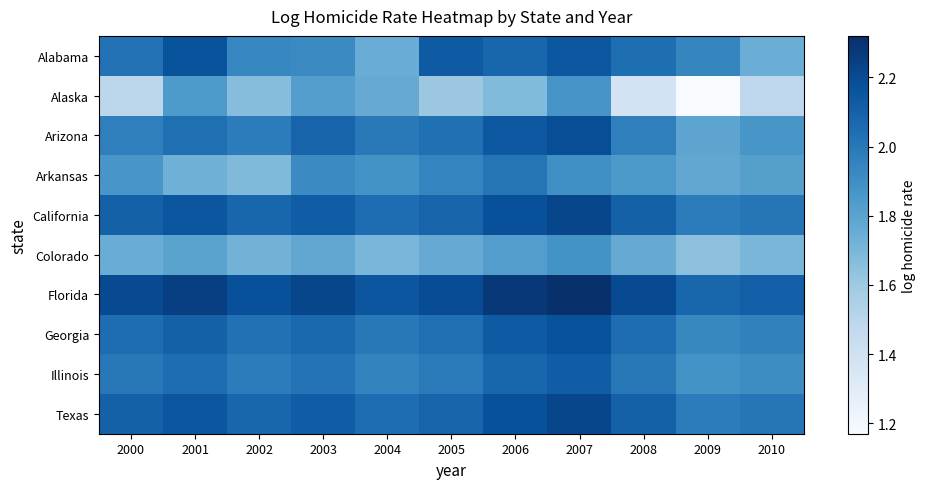

Reading left to right, list all the values displayed in this chart.

Alabama: 2000=2.0	2001=2.2	2002=1.9	2003=1.9	2004=1.7	2005=2.1	2006=2.1	2007=2.1	2008=2.0	2009=1.9	2010=1.7
Alaska: 2000=1.5	2001=1.8	2002=1.7	2003=1.8	2004=1.8	2005=1.6	2006=1.7	2007=1.9	2008=1.4	2009=1.2	2010=1.5
Arizona: 2000=2.0	2001=2.0	2002=2.0	2003=2.1	2004=2.0	2005=2.0	2006=2.1	2007=2.2	2008=2.0	2009=1.8	2010=1.9
Arkansas: 2000=1.9	2001=1.7	2002=1.7	2003=1.9	2004=1.9	2005=1.9	2006=2.0	2007=1.9	2008=1.9	2009=1.8	2010=1.8
California: 2000=2.1	2001=2.1	2002=2.1	2003=2.1	2004=2.0	2005=2.1	2006=2.2	2007=2.2	2008=2.1	2009=2.0	2010=2.0
Colorado: 2000=1.8	2001=1.8	2002=1.7	2003=1.8	2004=1.7	2005=1.8	2006=1.8	2007=1.9	2008=1.8	2009=1.6	2010=1.7
Florida: 2000=2.2	2001=2.2	2002=2.2	2003=2.2	2004=2.1	2005=2.2	2006=2.3	2007=2.3	2008=2.2	2009=2.1	2010=2.1
Georgia: 2000=2.0	2001=2.1	2002=2.0	2003=2.1	2004=2.0	2005=2.0	2006=2.1	2007=2.2	2008=2.0	2009=1.9	2010=2.0
Illinois: 2000=2.0	2001=2.0	2002=2.0	2003=2.0	2004=1.9	2005=2.0	2006=2.1	2007=2.1	2008=2.0	2009=1.9	2010=1.9
Texas: 2000=2.1	2001=2.1	2002=2.1	2003=2.1	2004=2.0	2005=2.1	2006=2.2	2007=2.2	2008=2.1	2009=2.0	2010=2.0